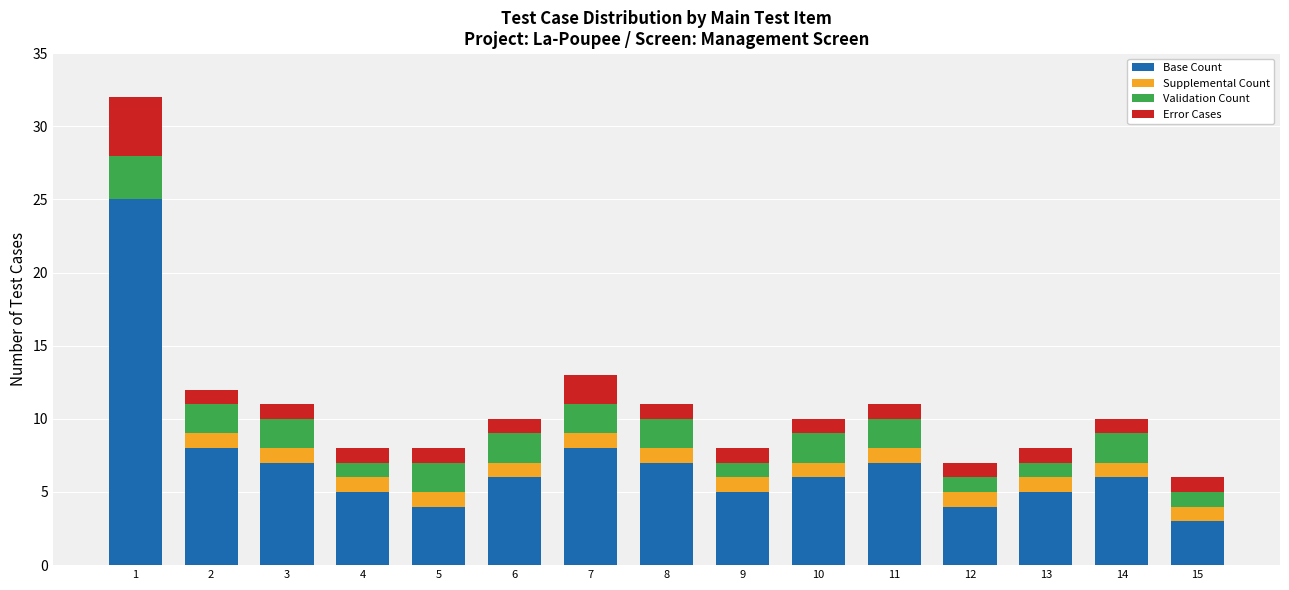

Is it true that Base Count equals 4 at 12?

True